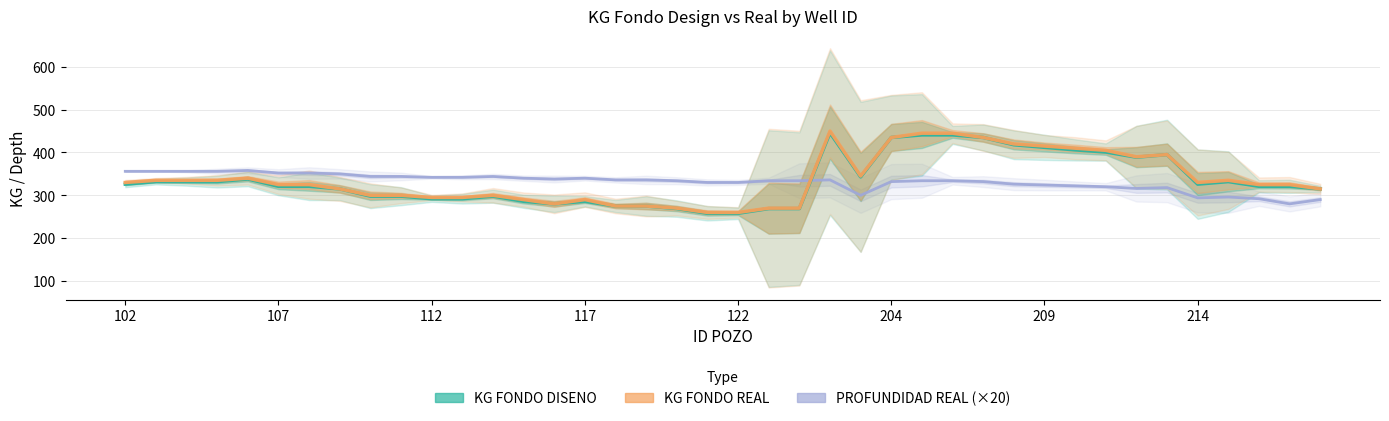

How many interior local peaks does the KG FONDO REAL series have?

6